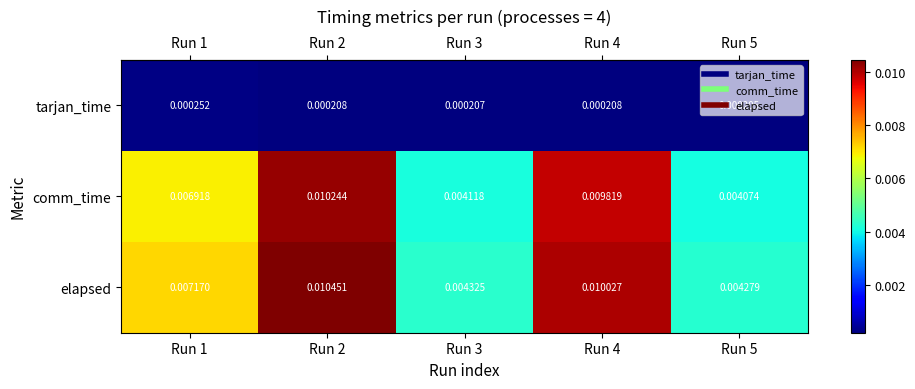

Rank the series at Run 4 from lowest to highest value.

tarjan_time, comm_time, elapsed